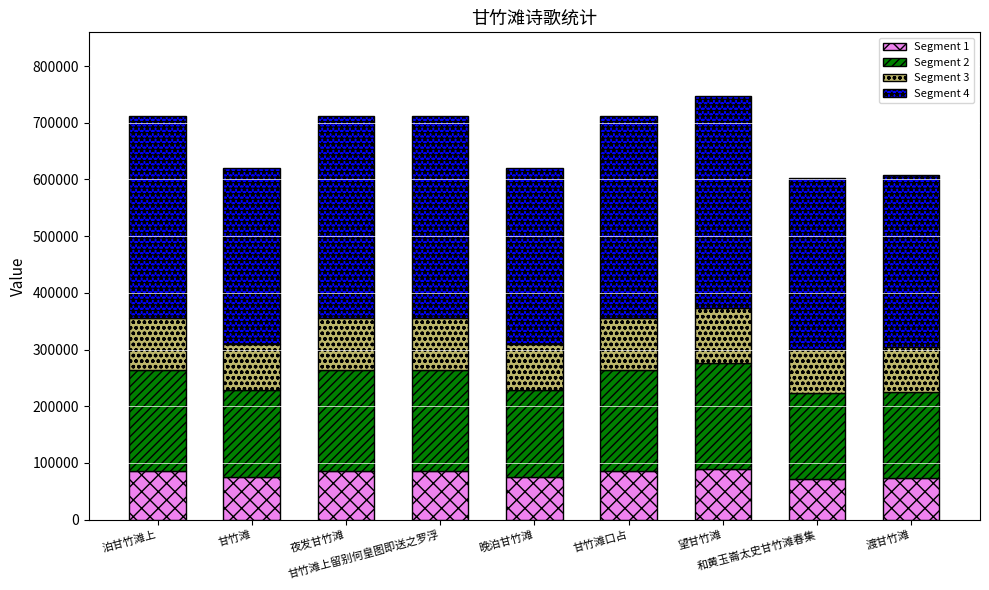

How many series are shown in this chart?

4